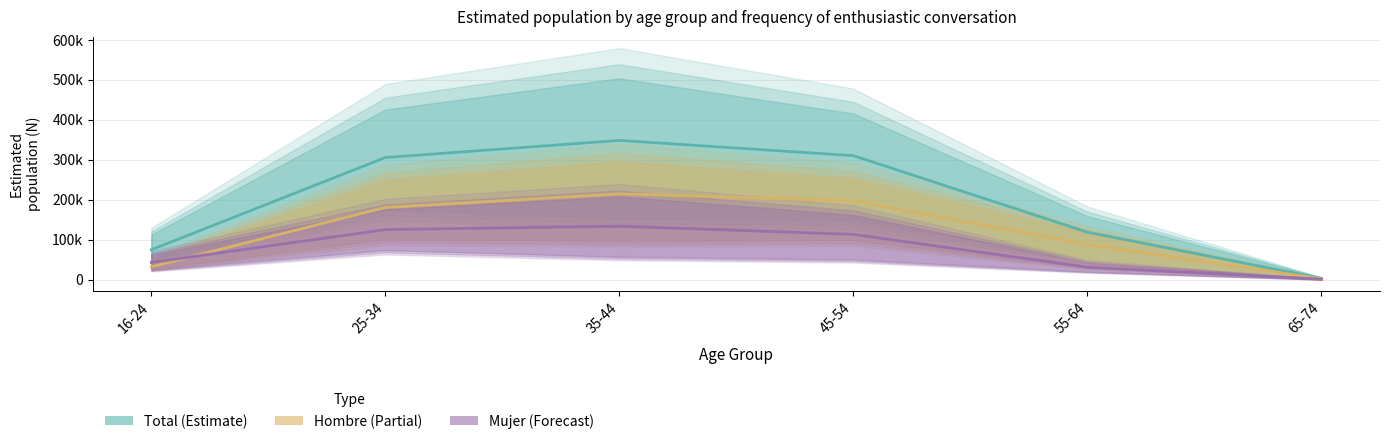

At how many categories does at least one series exceed 172128?

3